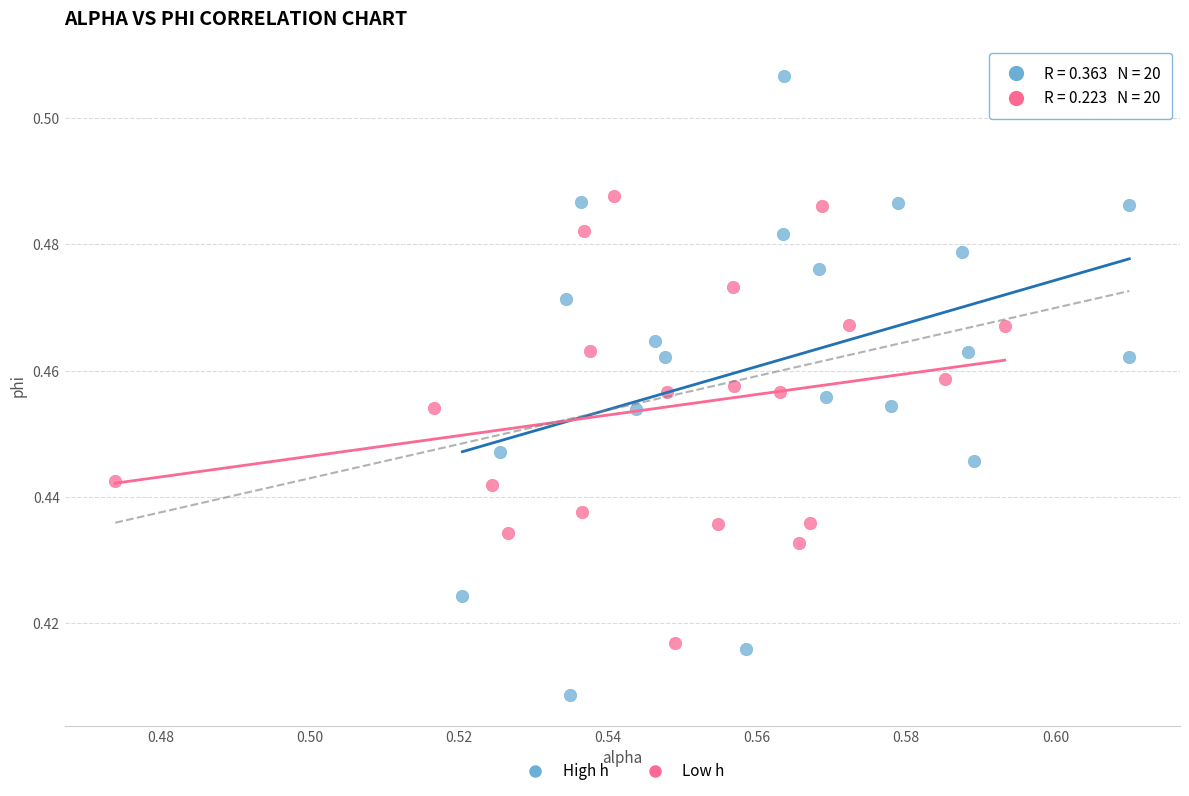

What are all the series names shown in the legend?

High h, Low h